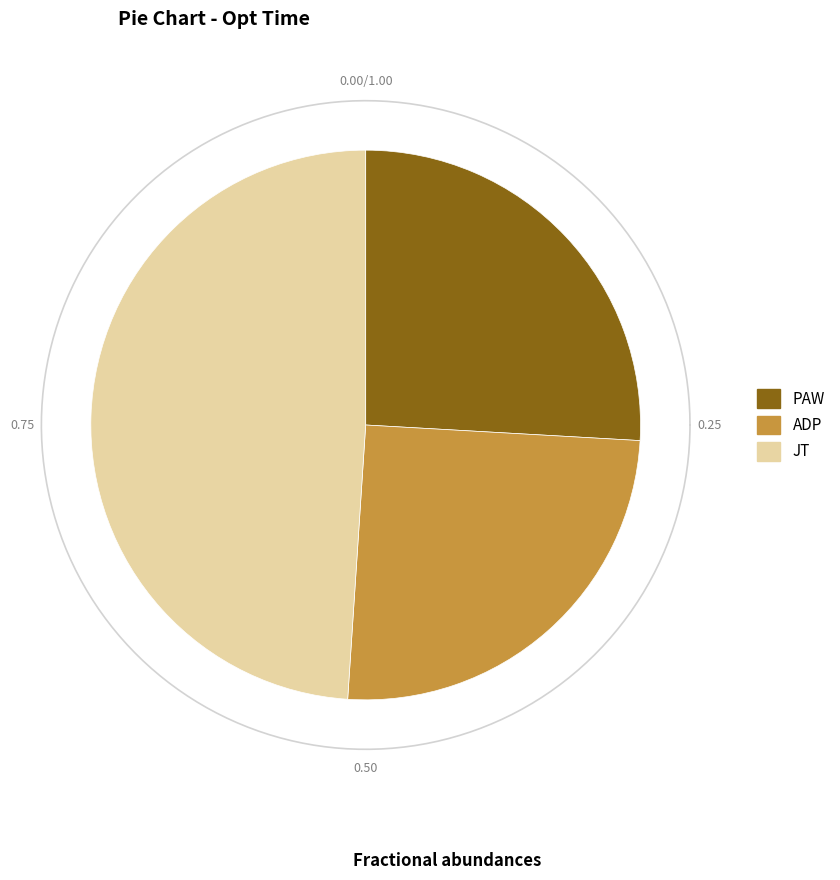

To the nearest percent, what is the combined percentage of ADP and JT?

74%